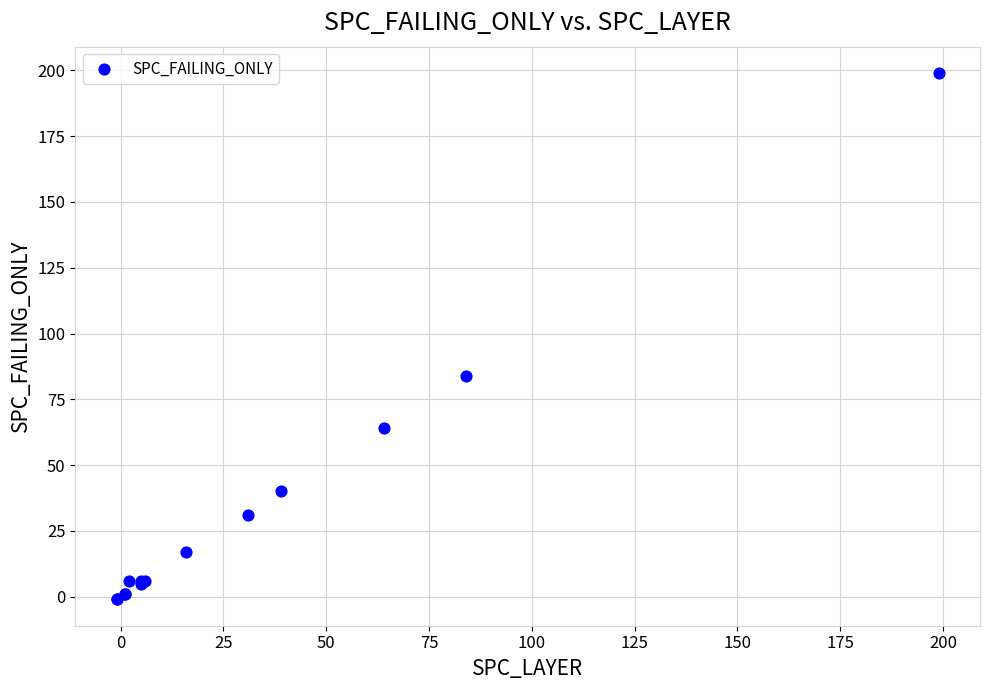

What Y value in the scatter plot is closest to 99?

84